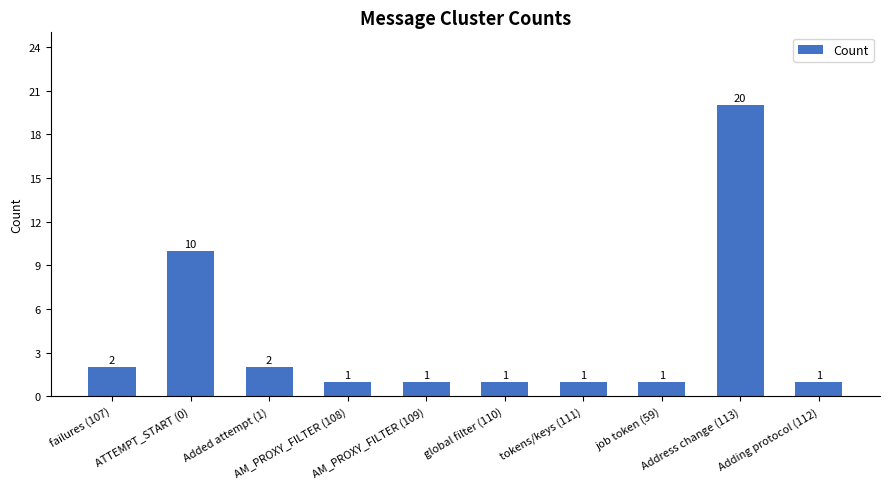

Reading left to right, list all the values displayed in this chart.

failures (107)=2	ATTEMPT_START (0)=10	Added attempt (1)=2	AM_PROXY_FILTER (108)=1	AM_PROXY_FILTER (109)=1	global filter (110)=1	tokens/keys (111)=1	job token (59)=1	Address change (113)=20	Adding protocol (112)=1